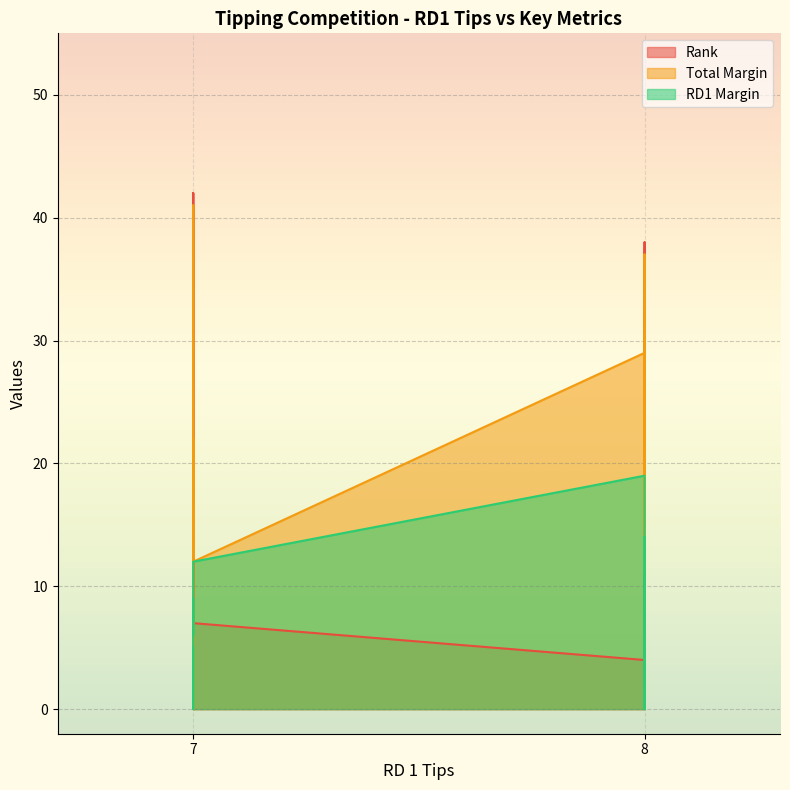

List the series in order of their peak value, lowest first.

RD1 Margin, Total Margin, Rank